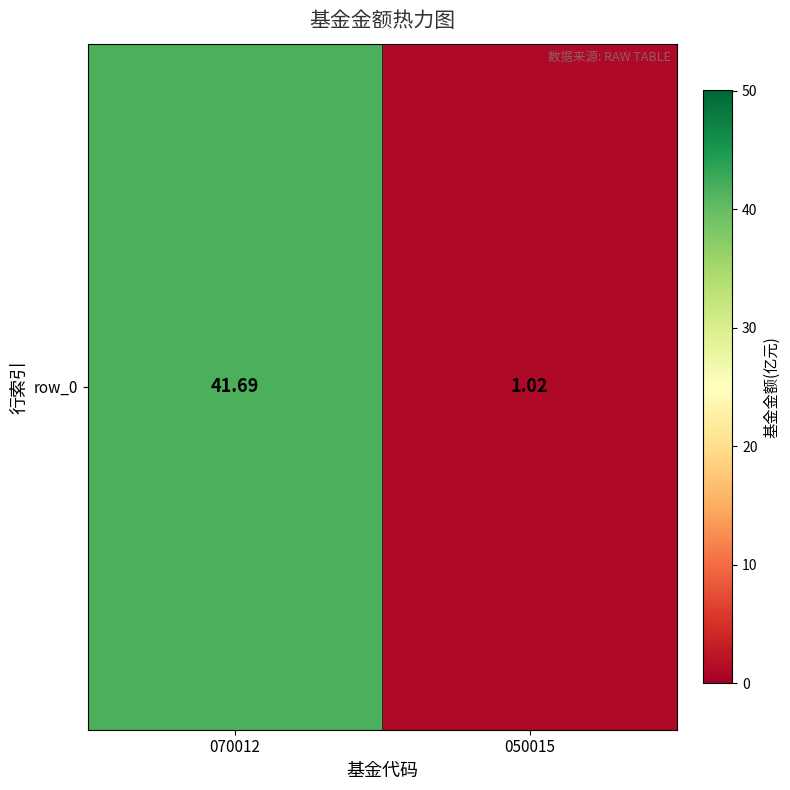

Reading right to left, transcribe all the data shown in this chart.

1.0	41.7